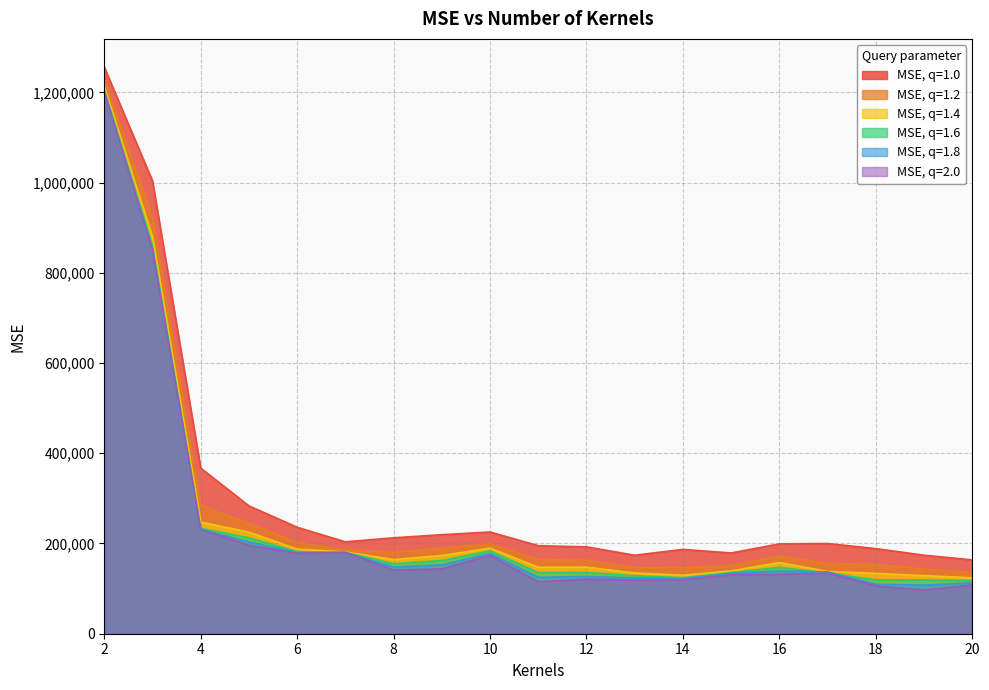

What is the sum of the MSE, q=1.0 values at 7 and 13?

377671.1